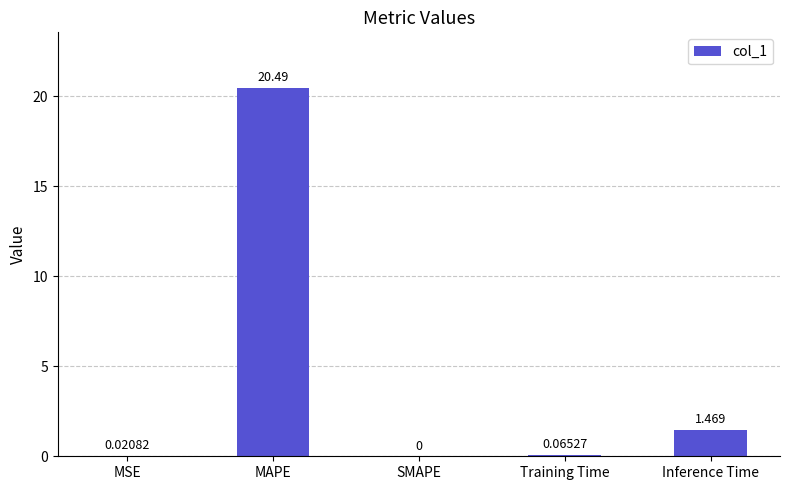

Which category has the highest value across all series?

MAPE